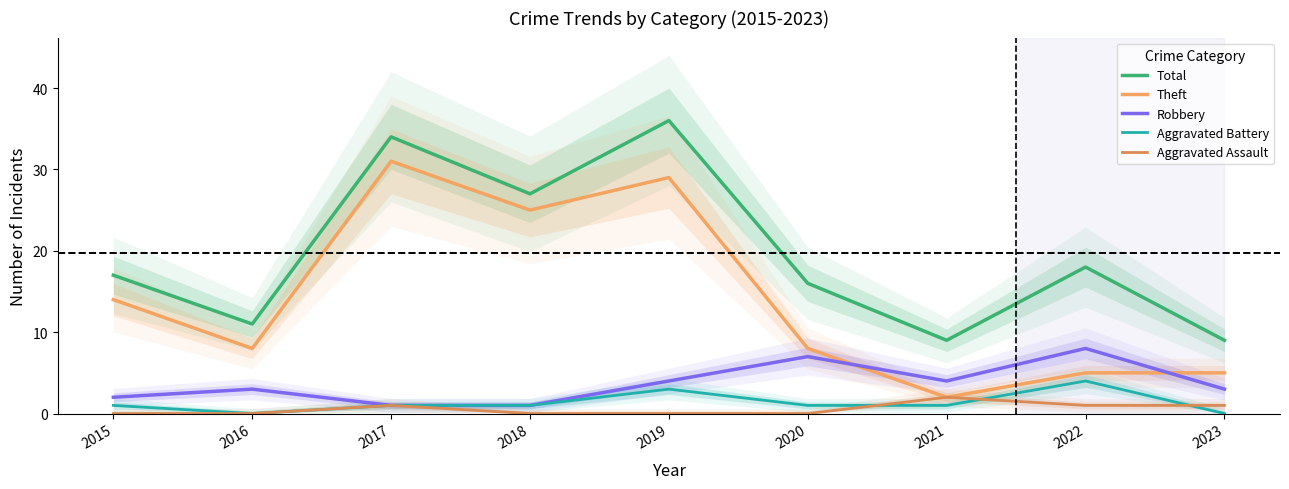

Which series changed the most between 2017 and 2020?

Theft